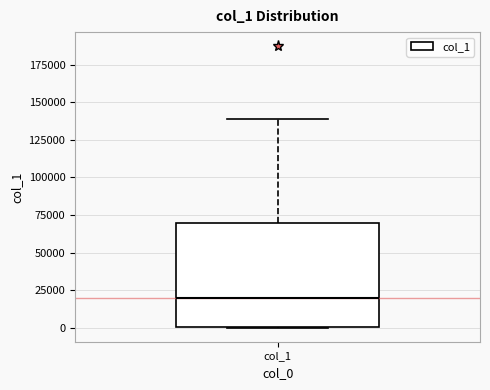

Read this box plot against the y-axis: the position of the median line, the range covered by the box, and the ends of both whiskers. The values are not printed on the chart, so give them approximately, as read against the axis.

median 20000, box 0 to 70000, whiskers 0 to 140000